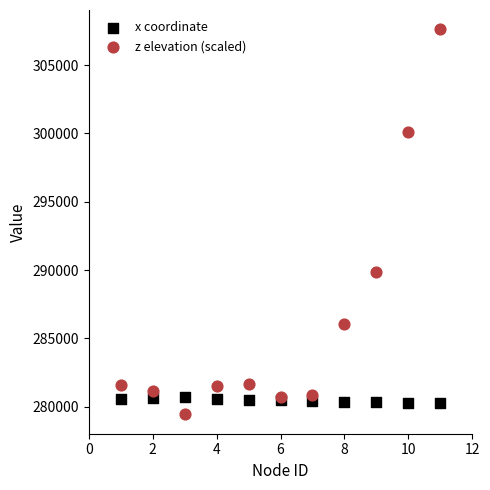

What is the X range (max minus min) for the scatter plot?

10.0